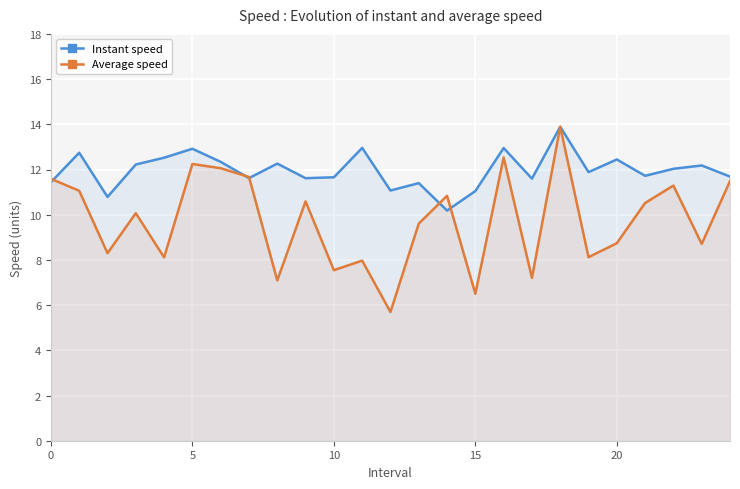

Is the value of Average speed at 17 greater than the value of Instant speed at 24?

No